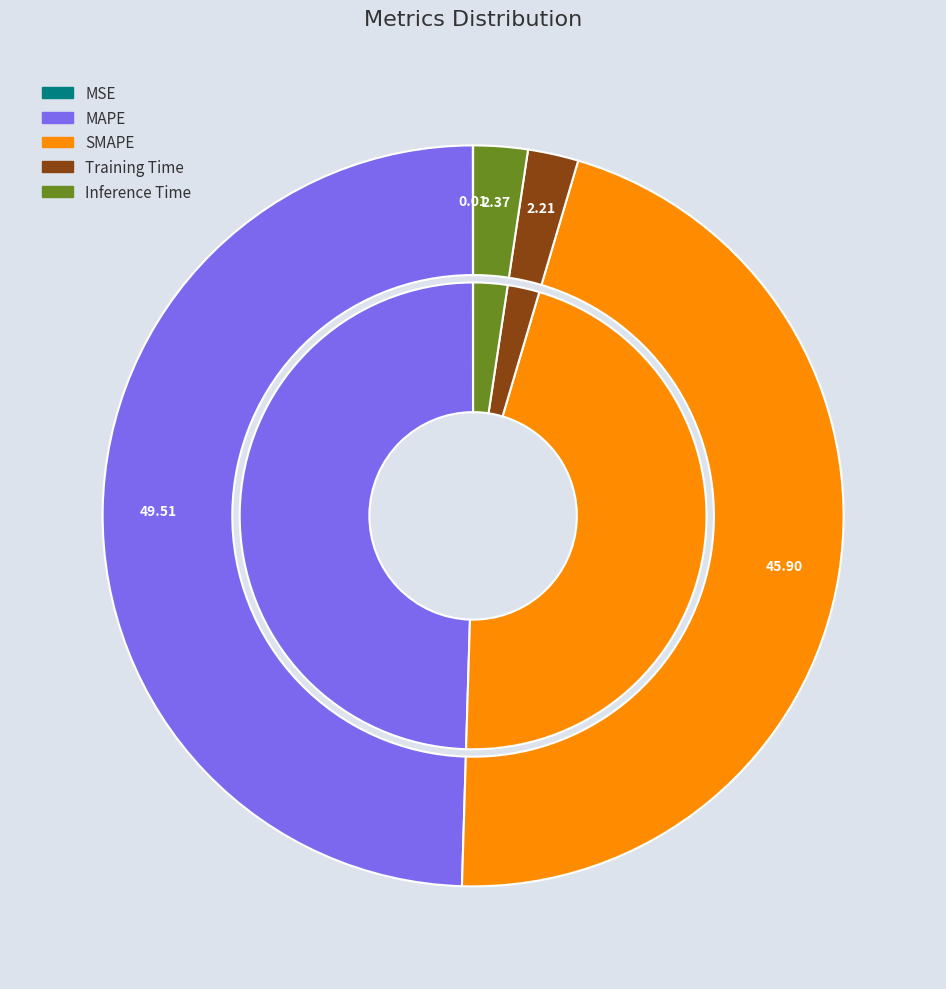

What is the largest slice in the pie chart?

MAPE